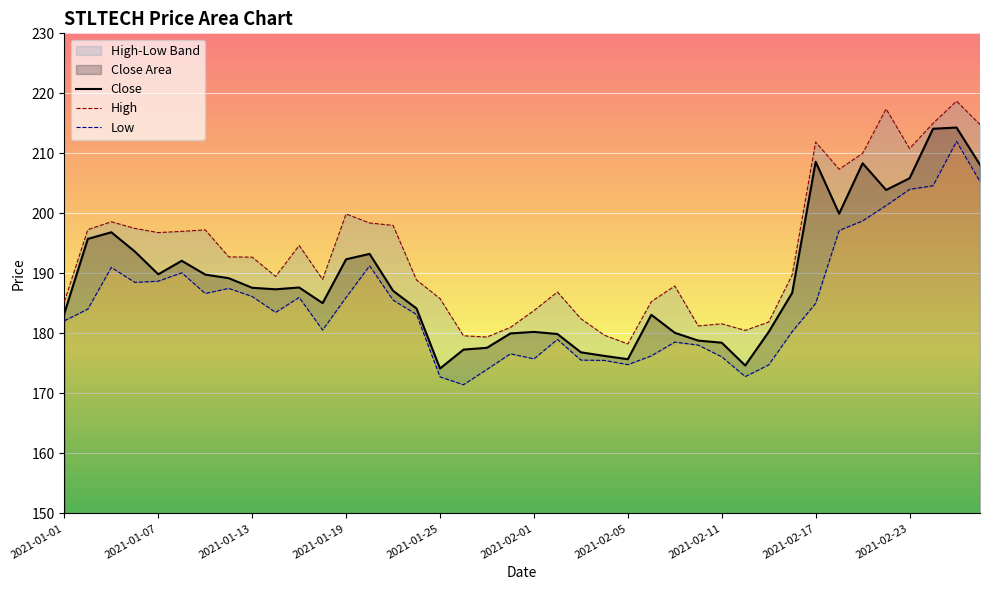

Is it true that Close equals 53.0 at 2021-01-13?

False